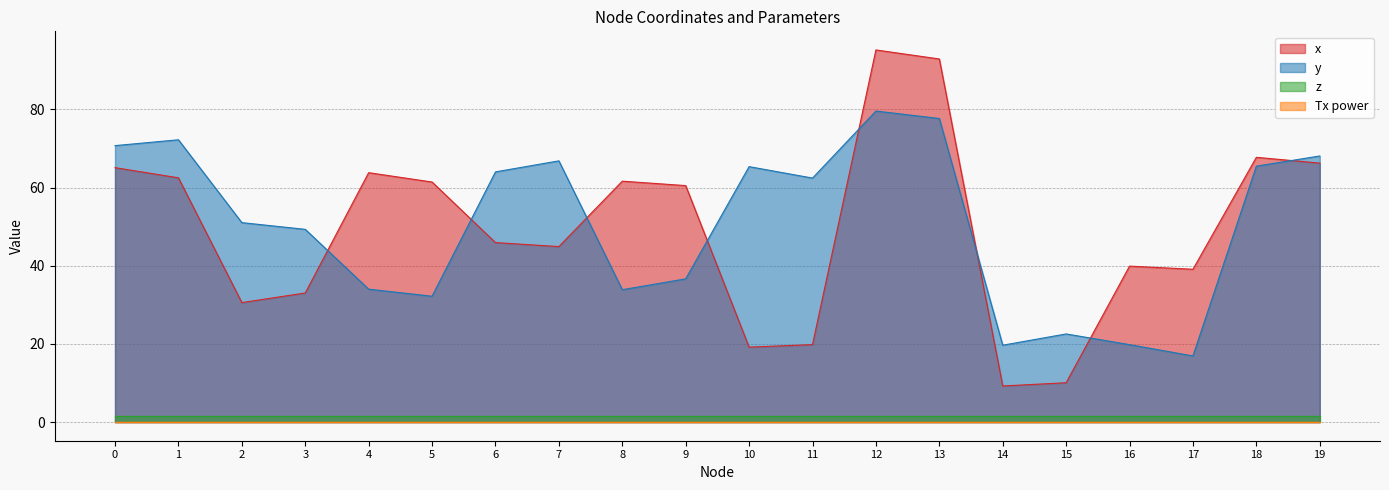

Between 15 and 17, which series saw the biggest shift?

x